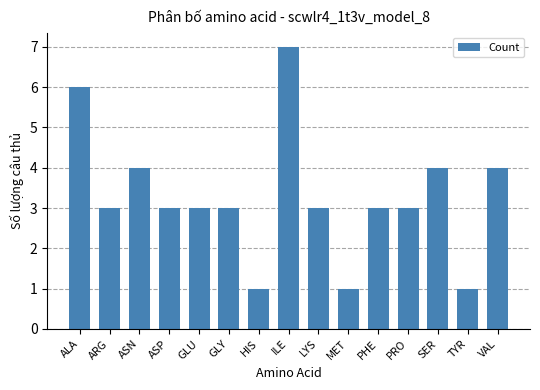

What is the label of the 10th bar from the left?

MET